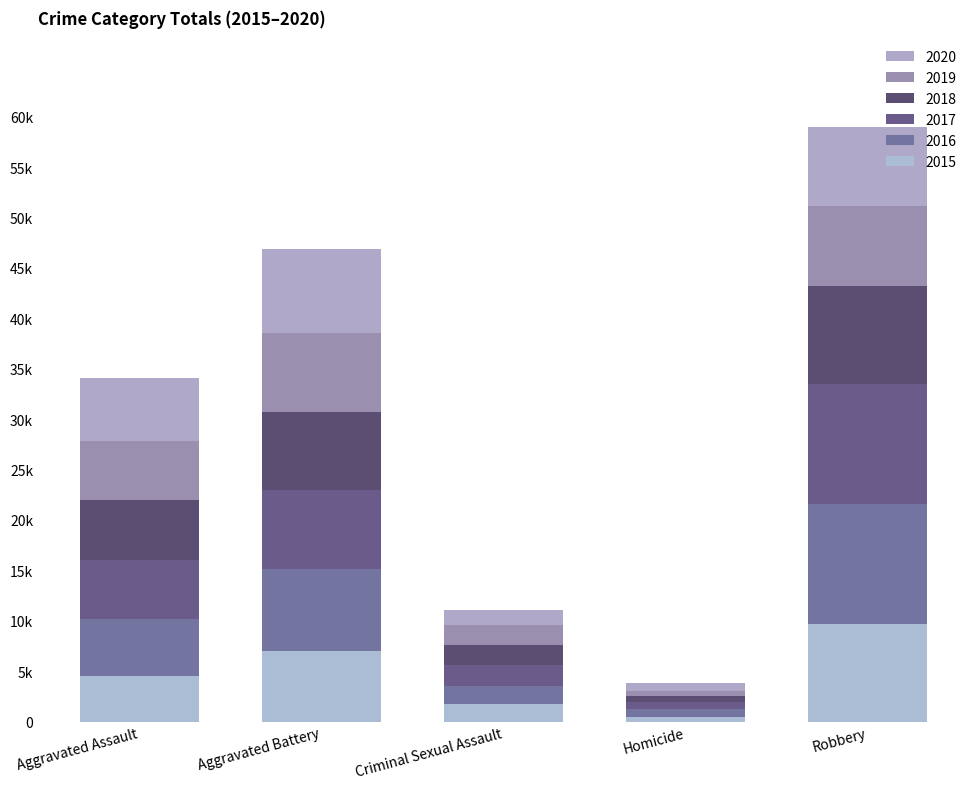

Does the chart contain stacked bars?

Yes